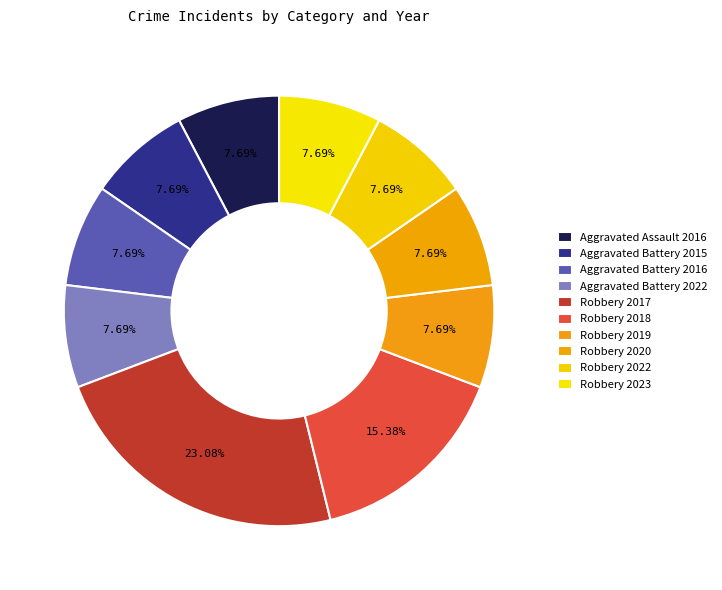

True or false: Aggravated Assault 2016 accounts for 8% of the total.

True